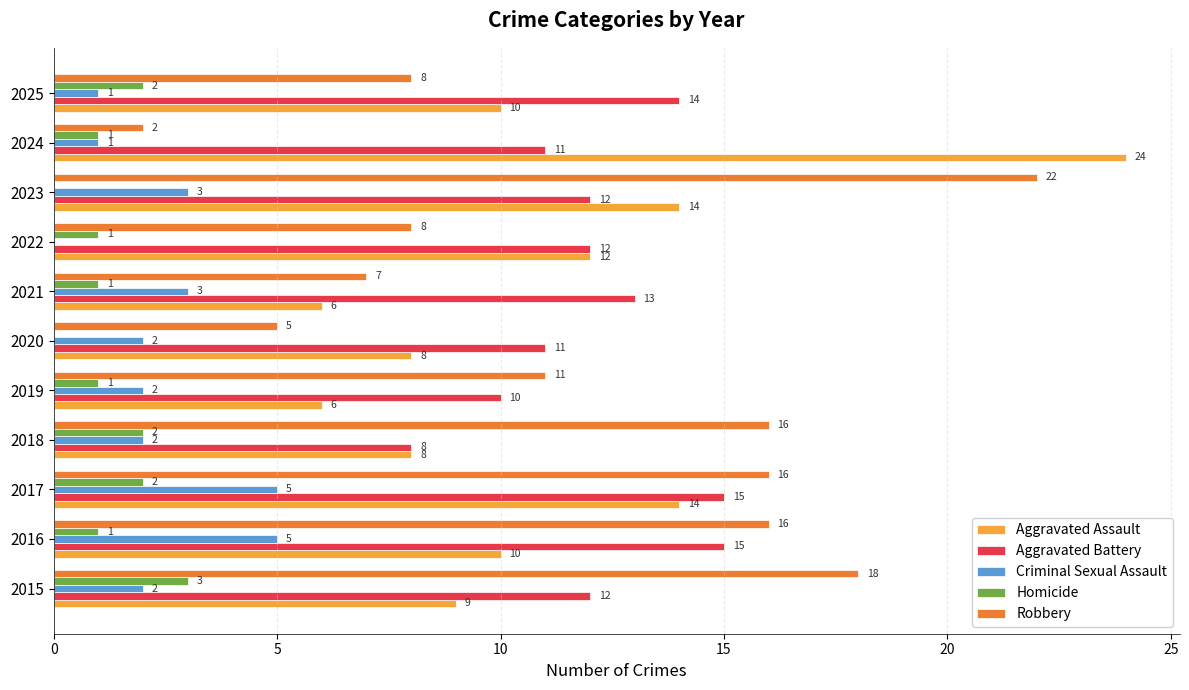

What is the greatest value displayed?

24